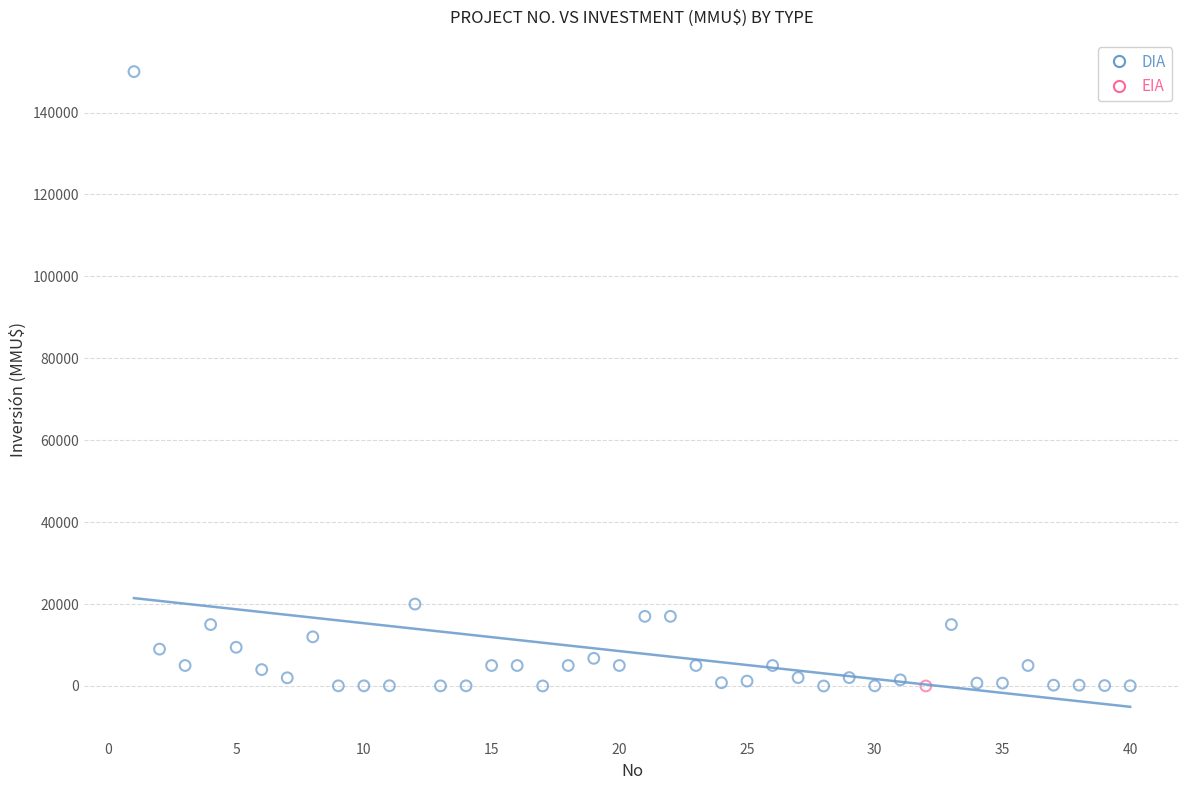

What are all the series names shown in the legend?

DIA, EIA